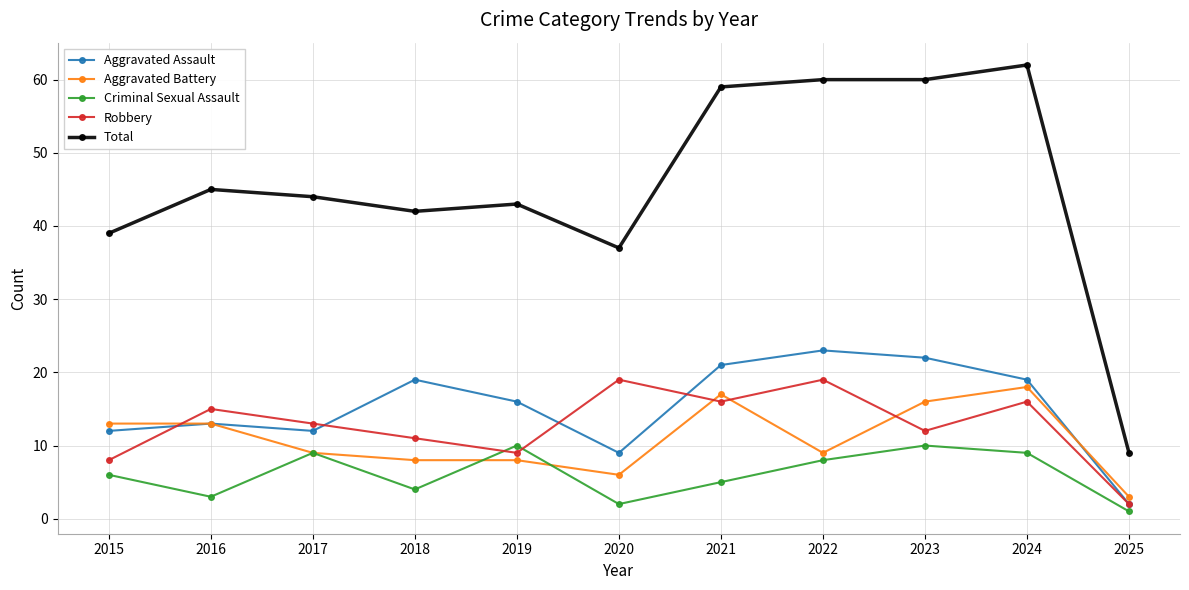

Reading right to left, list all the values displayed in this chart.

Aggravated Assault: 2025=2	2024=19	2023=22	2022=23	2021=21	2020=9	2019=16	2018=19	2017=12	2016=13	2015=12
Aggravated Battery: 2025=3	2024=18	2023=16	2022=9	2021=17	2020=6	2019=8	2018=8	2017=9	2016=13	2015=13
Criminal Sexual Assault: 2025=1	2024=9	2023=10	2022=8	2021=5	2020=2	2019=10	2018=4	2017=9	2016=3	2015=6
Robbery: 2025=2	2024=16	2023=12	2022=19	2021=16	2020=19	2019=9	2018=11	2017=13	2016=15	2015=8
Total: 2025=9	2024=62	2023=60	2022=60	2021=59	2020=37	2019=43	2018=42	2017=44	2016=45	2015=39